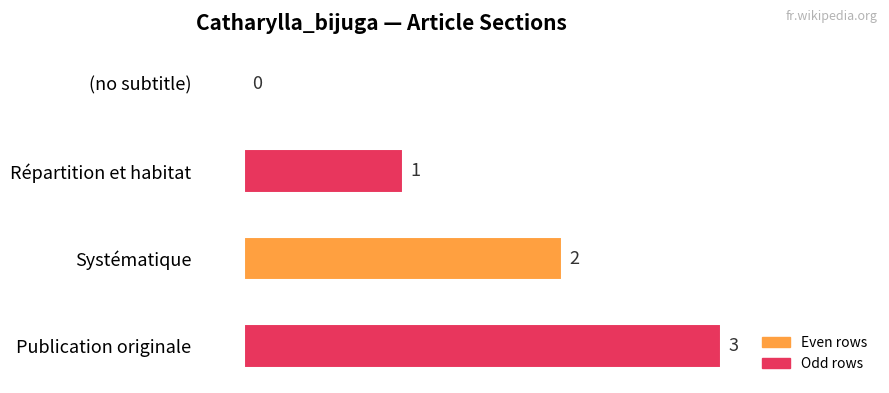

Which has a higher value, Répartition et habitat or Systématique?

Systématique